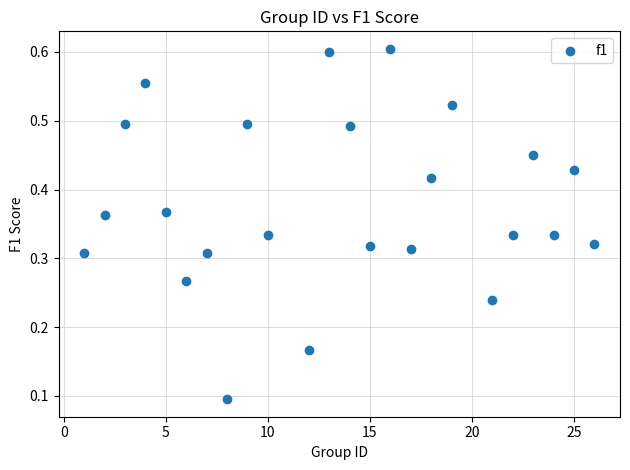

What is the range of X values (max minus min)?

25.0